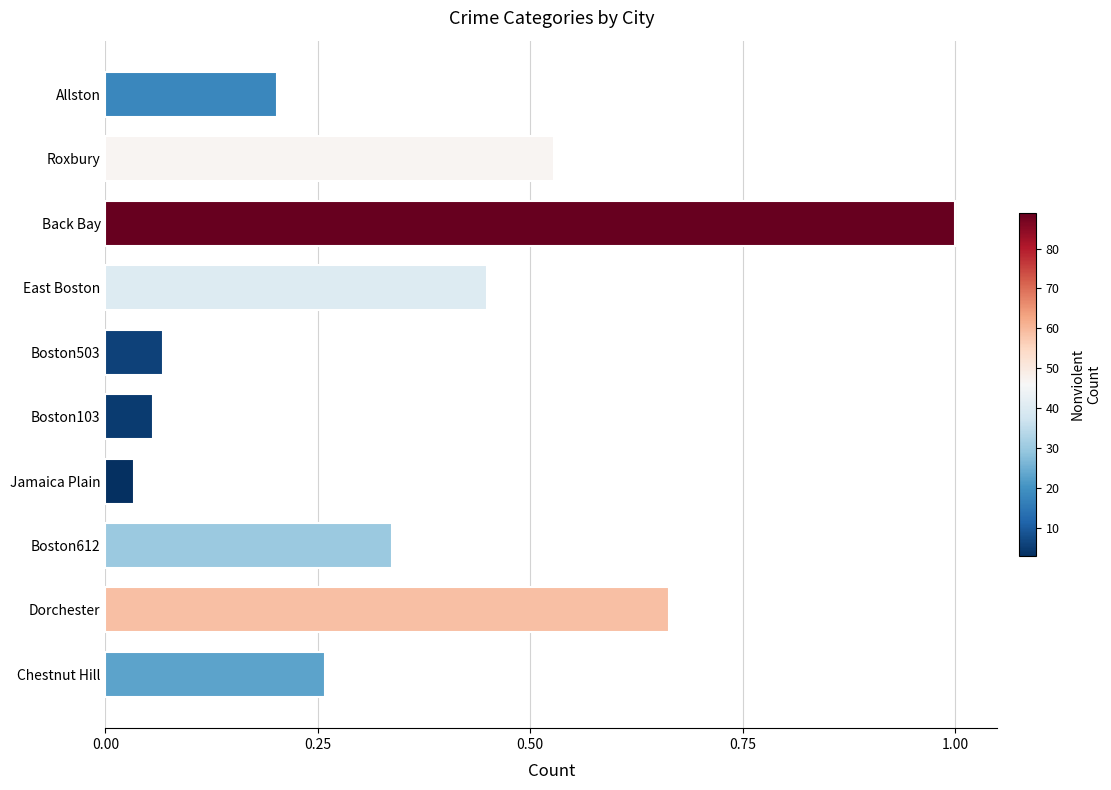

What is the difference between the maximum and second lowest values?

0.9